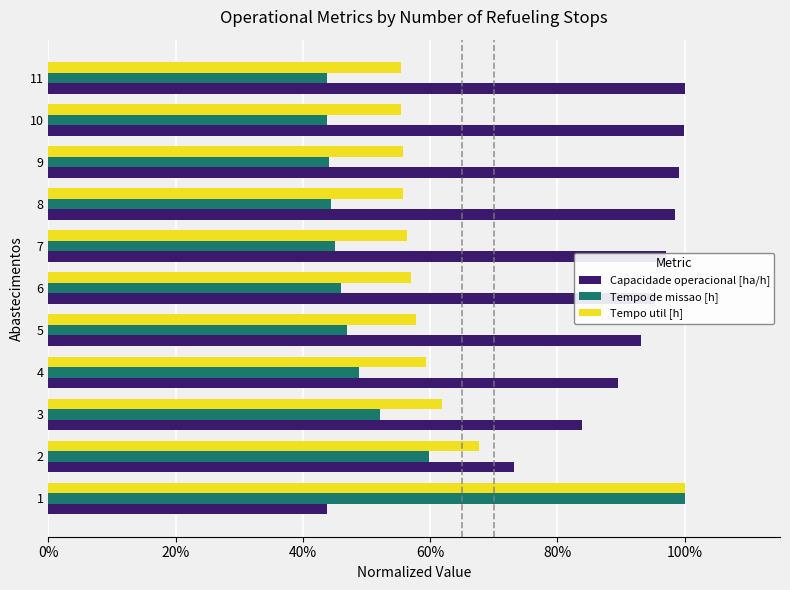

The Capacidade operacional [ha/h] series shows 1.7 at 9. True or false?

False